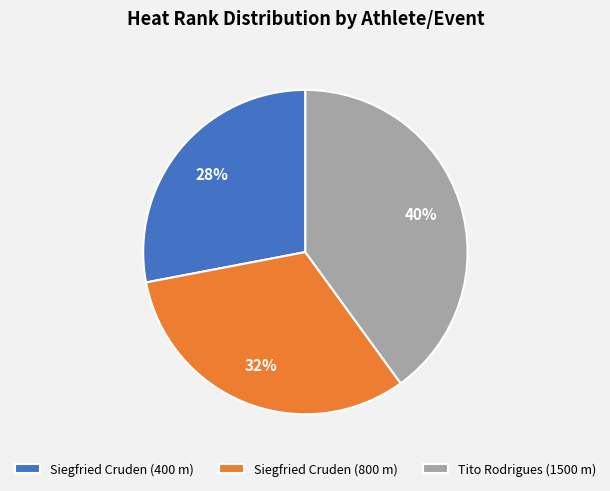

Does Siegfried Cruden (800 m) represent more than half of the total?

No